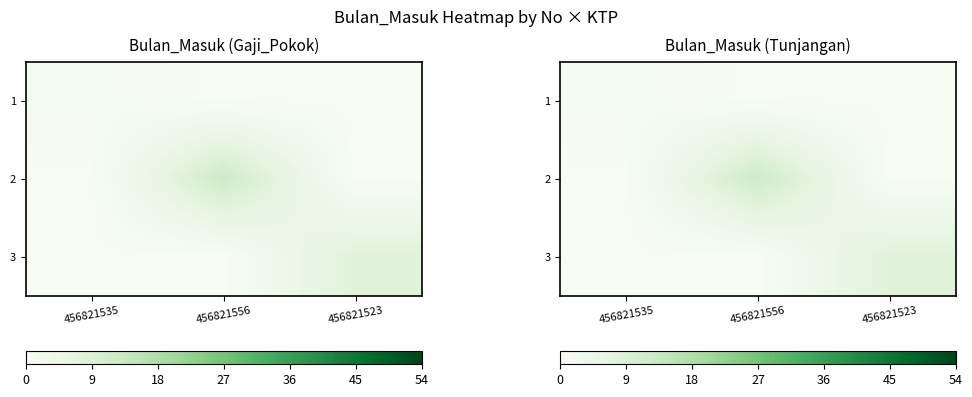

How many positive values does the 2 series have?

1